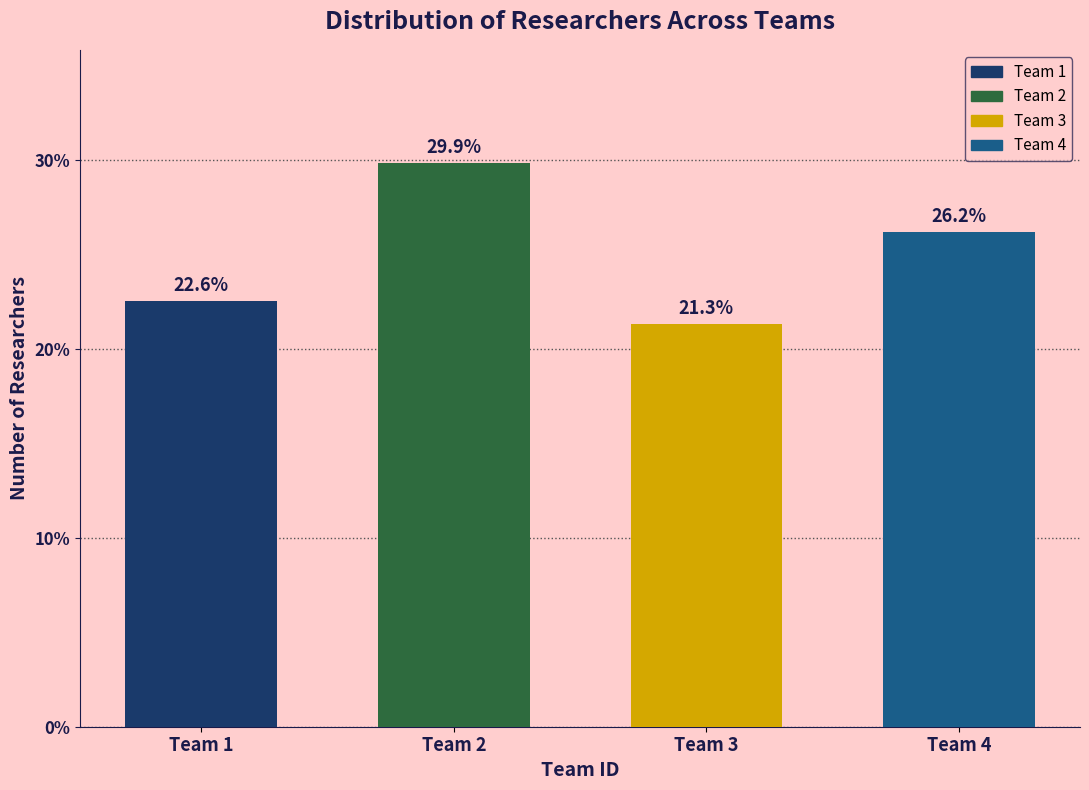

Reading left to right, what are all the values shown in this chart?

22.6	29.9	21.3	26.2